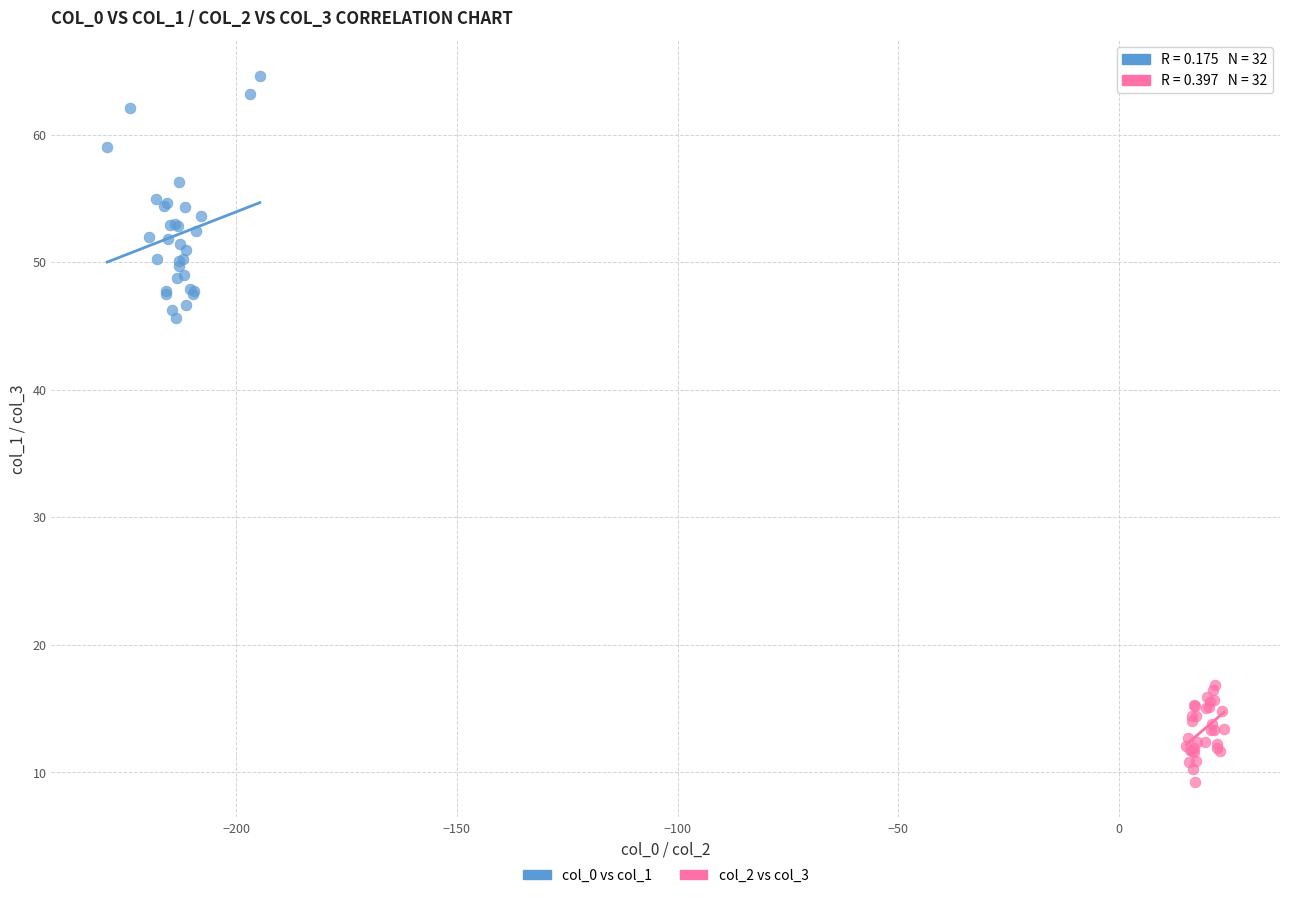

Which series has the widest spread of Y values?

col_0 vs col_1